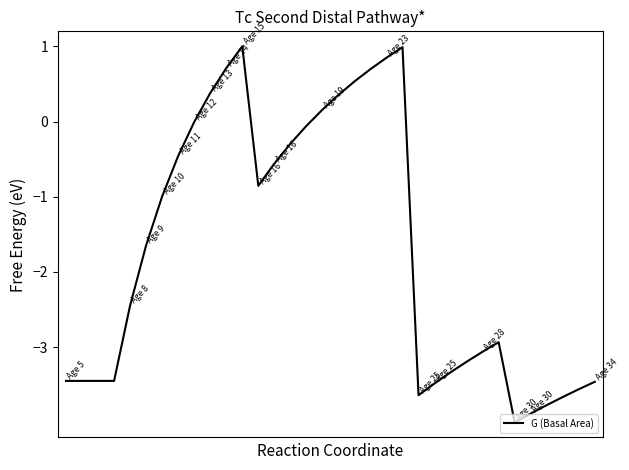

What is the difference between the maximum and minimum values?

5.0